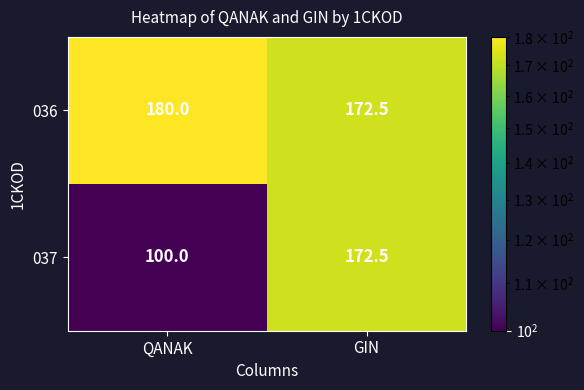

Which series has the largest total across all categories?

036